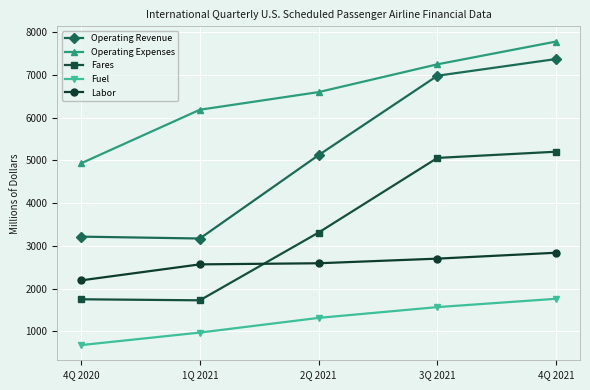

Rank the series by their maximum value, from lowest to highest.

Fuel, Labor, Fares, Operating Revenue, Operating Expenses